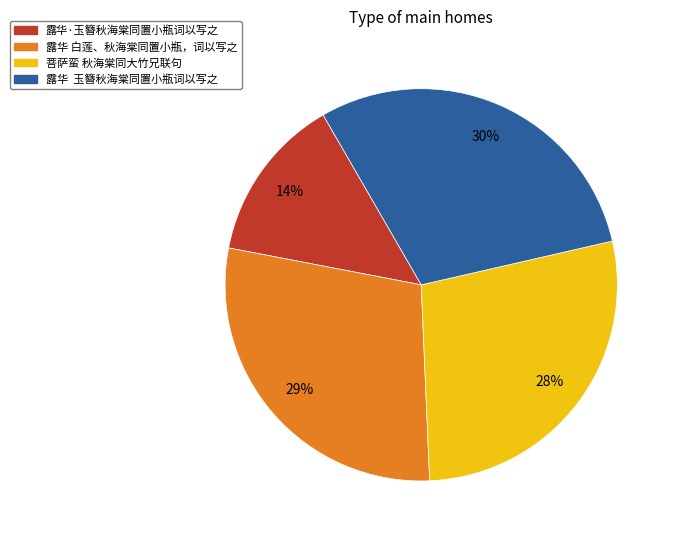

What is the smallest slice in the pie chart?

露华·玉簪秋海棠同置小瓶词以写之